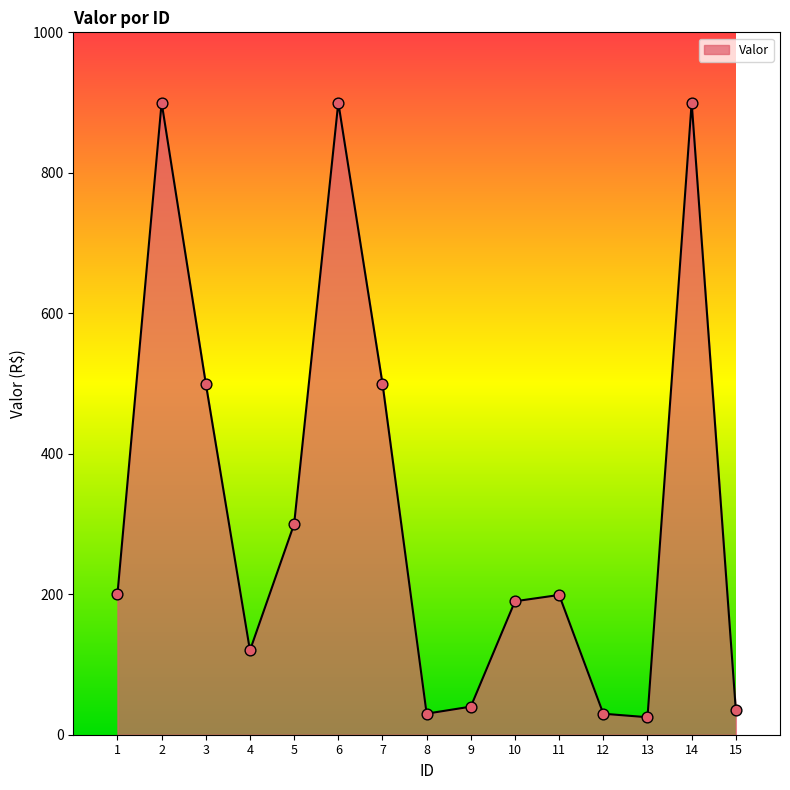

Which has a higher value, 5 or 4?

5